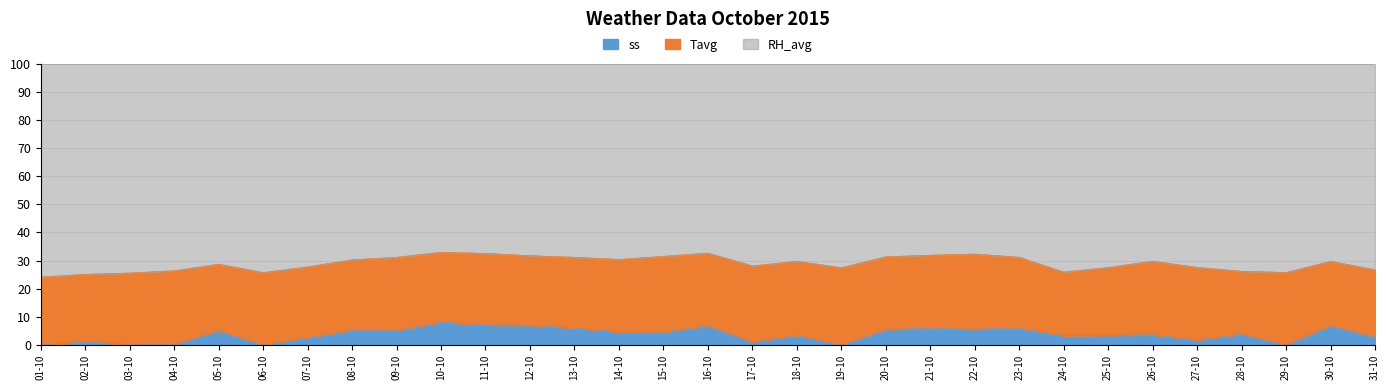

What is the minimum value for RH_avg?

74.0